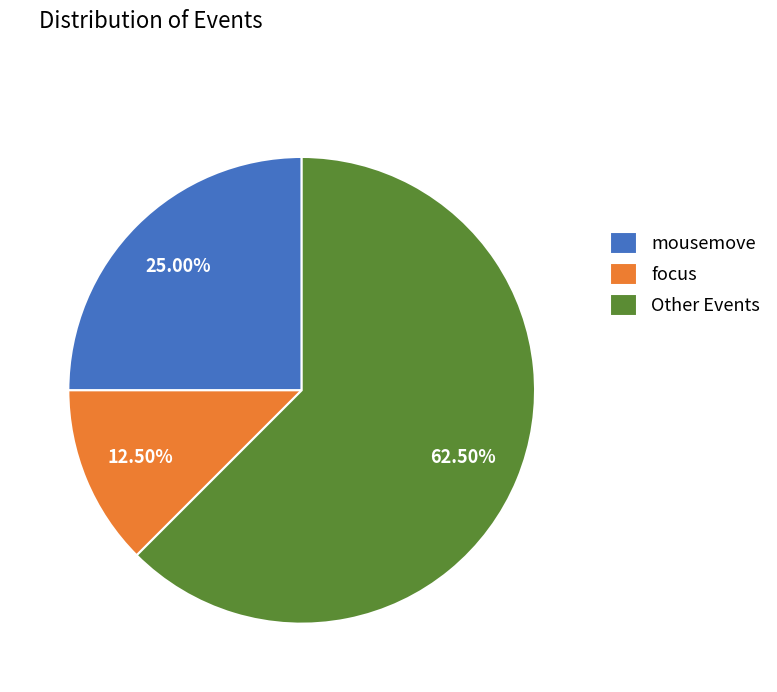

Is focus the majority of the pie?

No